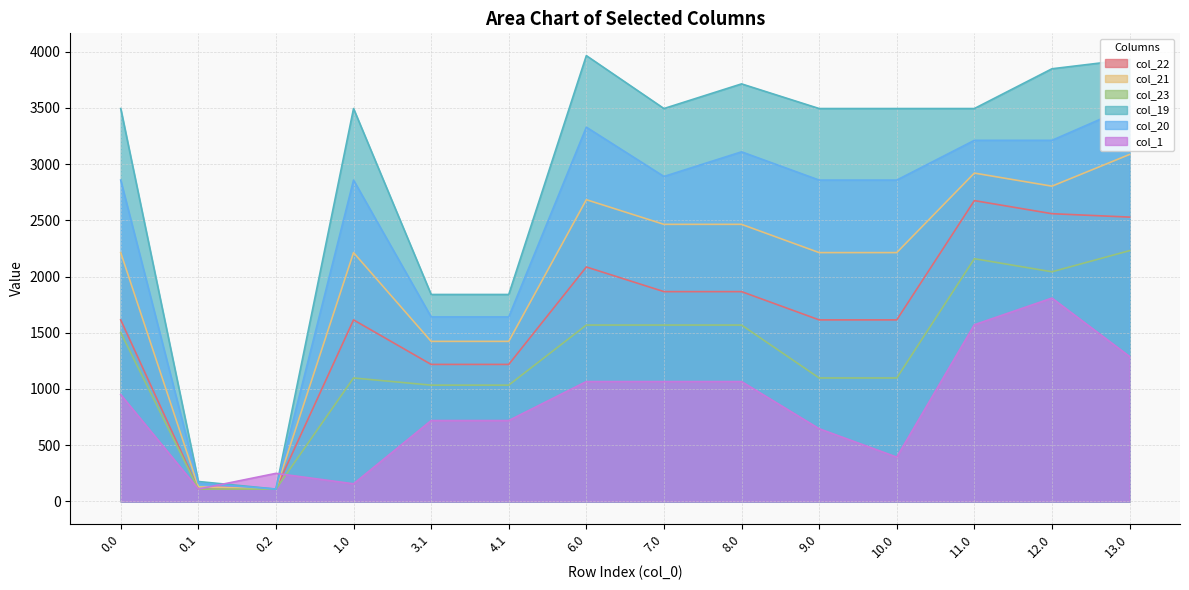

True or false: col_19 has more than 0 interior local peaks.

True